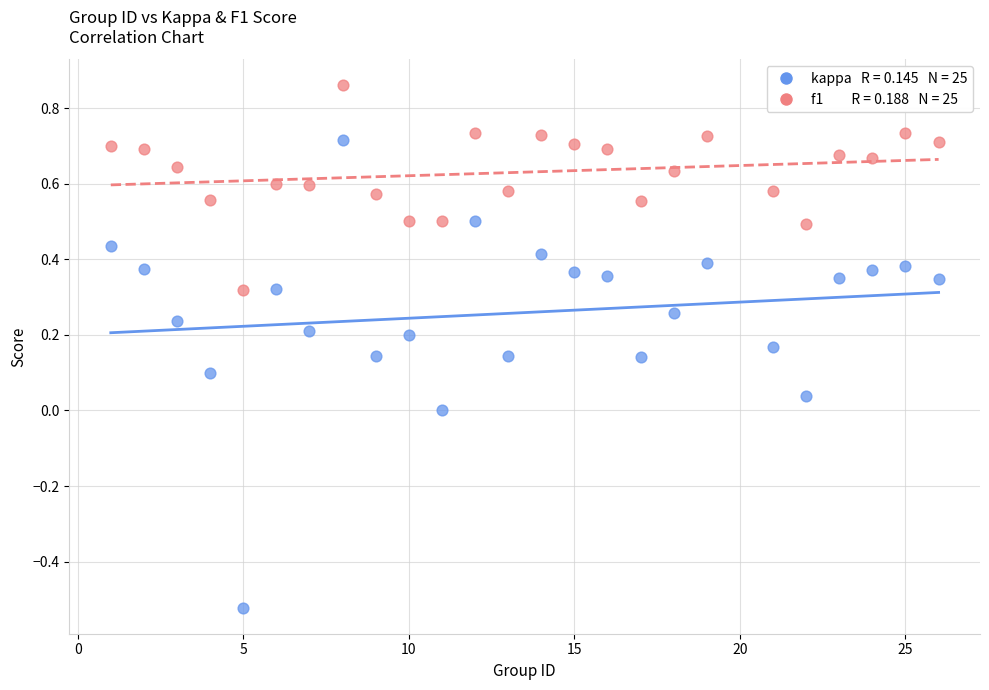

Across all data points, what is the range of X values (max minus min)?

25.0